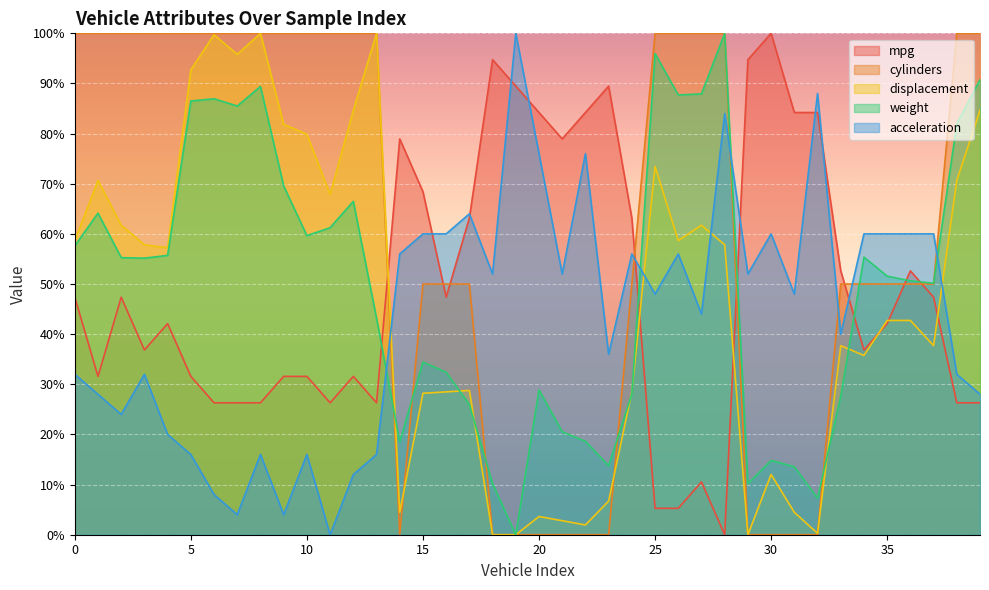

Reading left to right, extract all data points from this chart.

mpg: 0=47.4	1=31.6	2=47.4	3=36.8	4=42.1	5=31.6	6=26.3	7=26.3	8=26.3	9=31.6	10=31.6	11=26.3	12=31.6	13=26.3	14=78.9	15=68.4	16=47.4	17=63.2	18=94.7	19=89.5	20=84.2	21=78.9	22=84.2	23=89.5	24=63.2	25=5.3	26=5.3	27=10.5	28=0.0	29=94.7	30=100.0	31=84.2	32=84.2	33=52.6	34=36.8	35=42.1	36=52.6	37=47.4	38=26.3	39=26.3
cylinders: 0=100.0	1=100.0	2=100.0	3=100.0	4=100.0	5=100.0	6=100.0	7=100.0	8=100.0	9=100.0	10=100.0	11=100.0	12=100.0	13=100.0	14=0.0	15=50.0	16=50.0	17=50.0	18=0.0	19=0.0	20=0.0	21=0.0	22=0.0	23=0.0	24=50.0	25=100.0	26=100.0	27=100.0	28=100.0	29=0.0	30=0.0	31=0.0	32=0.0	33=50.0	34=50.0	35=50.0	36=50.0	37=50.0	38=100.0	39=100.0
displacement: 0=58.7	1=70.7	2=61.7	3=57.8	4=57.3	5=92.7	6=99.7	7=95.8	8=100.0	9=81.8	10=79.9	11=67.9	12=84.6	13=100.0	14=4.5	15=28.2	16=28.5	17=28.8	18=0.0	19=0.0	20=3.6	21=2.8	22=2.0	23=6.7	24=28.5	25=73.5	26=58.7	27=61.7	28=57.8	29=0.0	30=12.0	31=4.5	32=0.3	33=37.7	34=35.8	35=42.7	36=42.7	37=37.7	38=70.7	39=84.6
weight: 0=57.6	1=64.1	2=55.3	3=55.2	4=55.7	5=86.5	6=87.0	7=85.5	8=89.4	9=69.6	10=59.6	11=61.2	12=66.5	13=43.2	14=18.5	15=34.4	16=32.4	17=26.0	18=10.2	19=0.0	20=28.9	21=20.5	22=18.6	23=13.8	24=28.1	25=96.0	26=87.7	27=87.9	28=100.0	29=10.2	30=14.8	31=13.6	32=7.3	33=27.6	34=55.4	35=51.6	36=50.6	37=50.2	38=81.9	39=90.7
acceleration: 0=32.0	1=28.0	2=24.0	3=32.0	4=20.0	5=16.0	6=8.0	7=4.0	8=16.0	9=4.0	10=16.0	11=0.0	12=12.0	13=16.0	14=56.0	15=60.0	16=60.0	17=64.0	18=52.0	19=100.0	20=76.0	21=52.0	22=76.0	23=36.0	24=56.0	25=48.0	26=56.0	27=44.0	28=84.0	29=52.0	30=60.0	31=48.0	32=88.0	33=40.0	34=60.0	35=60.0	36=60.0	37=60.0	38=32.0	39=28.0